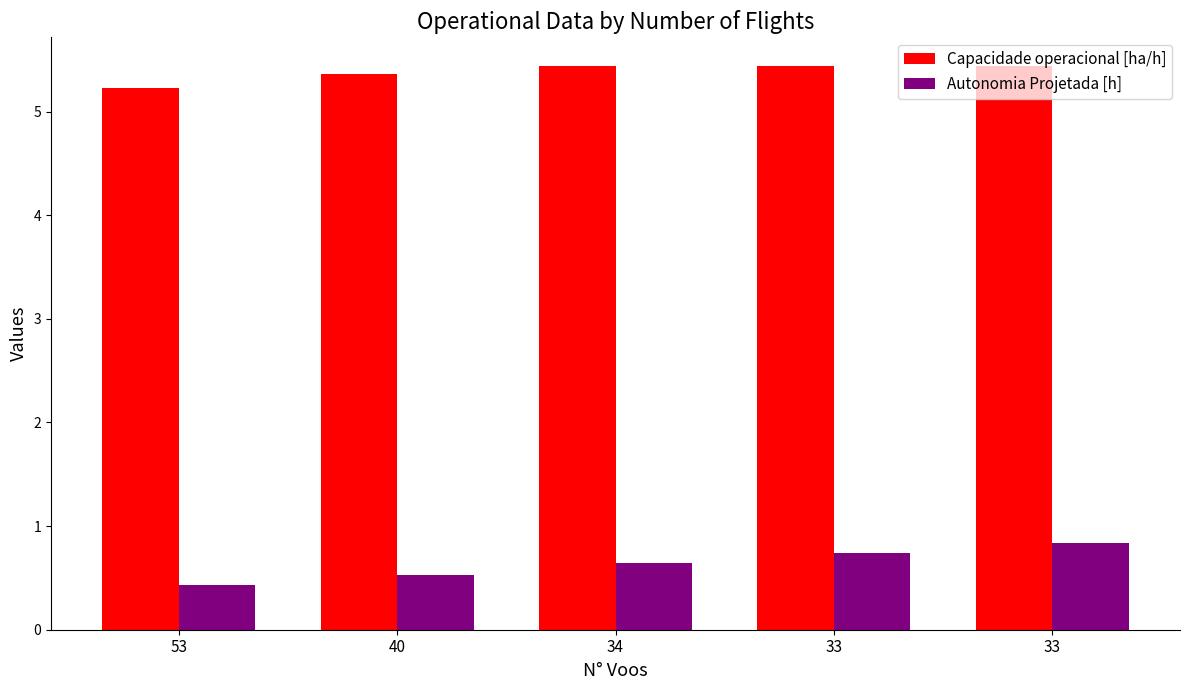

The value of Capacidade operacional [ha/h] at 33 is 5.4. True or false?

True